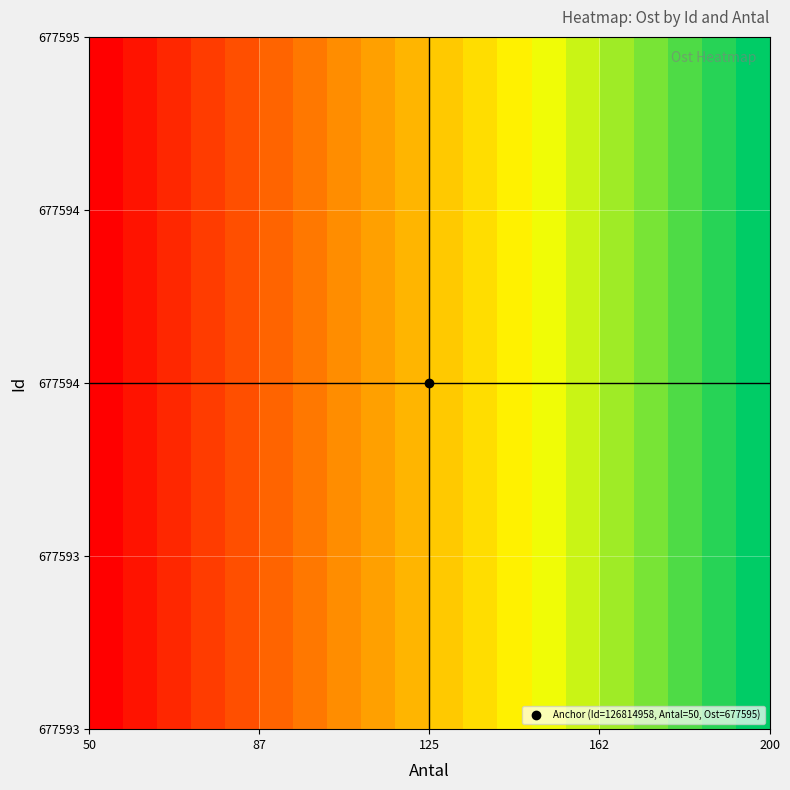

What is the maximum value shown in the chart?

1.0